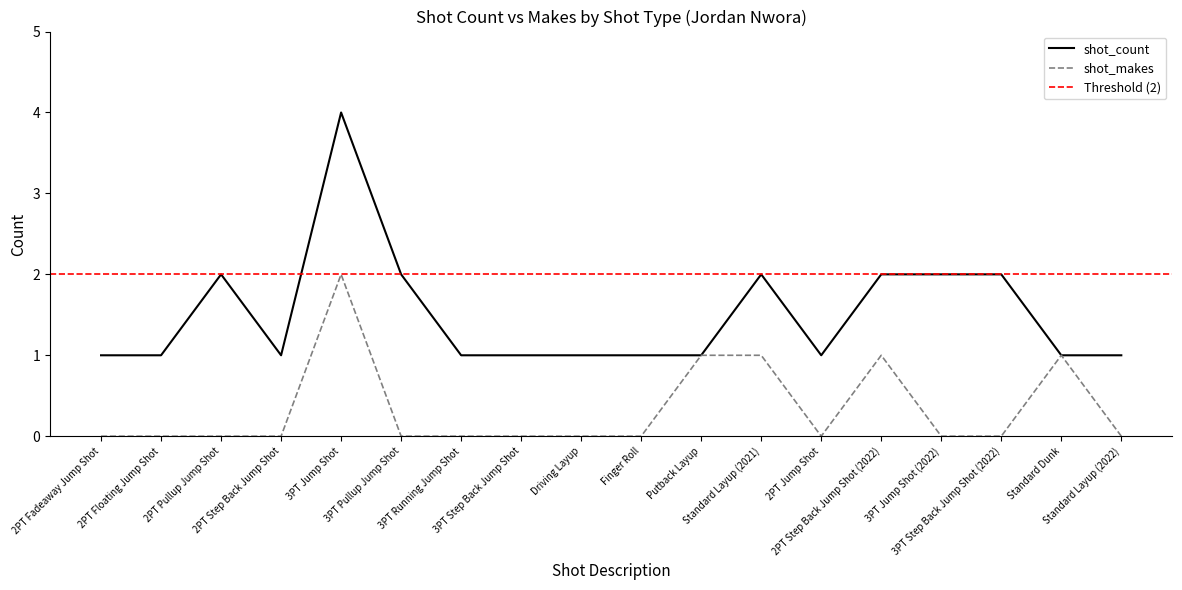

What position from the right is 3PT Jump Shot?

14